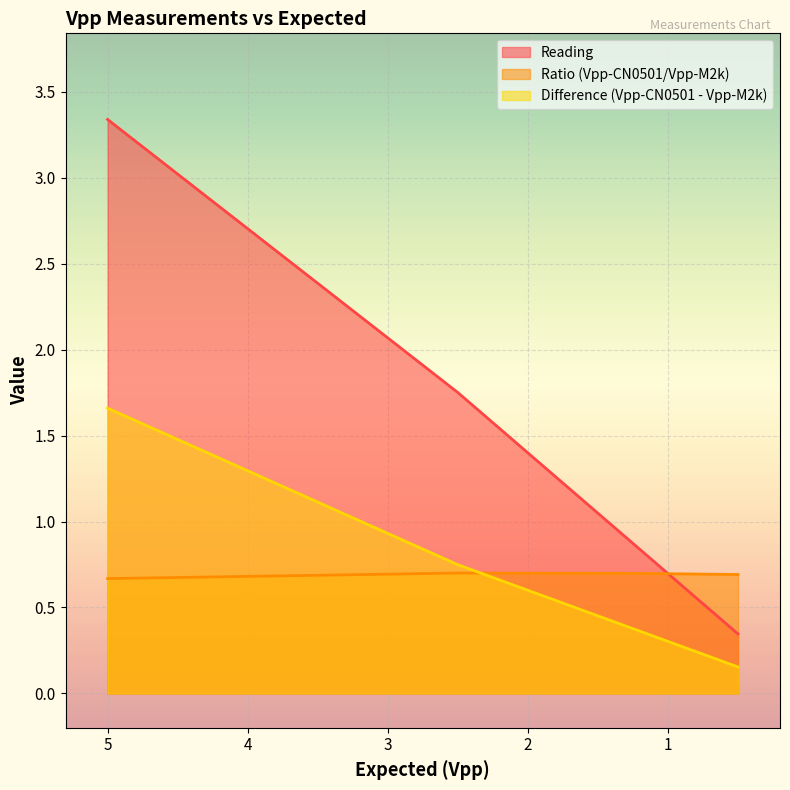

True or false: Difference (Vpp-CN0501 - Vpp-M2k) and Reading intersect in this chart.

False